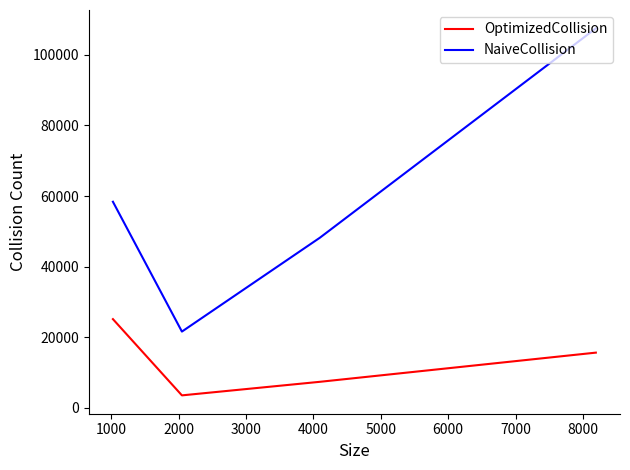

Rank the series by their maximum value, from lowest to highest.

OptimizedCollision, NaiveCollision